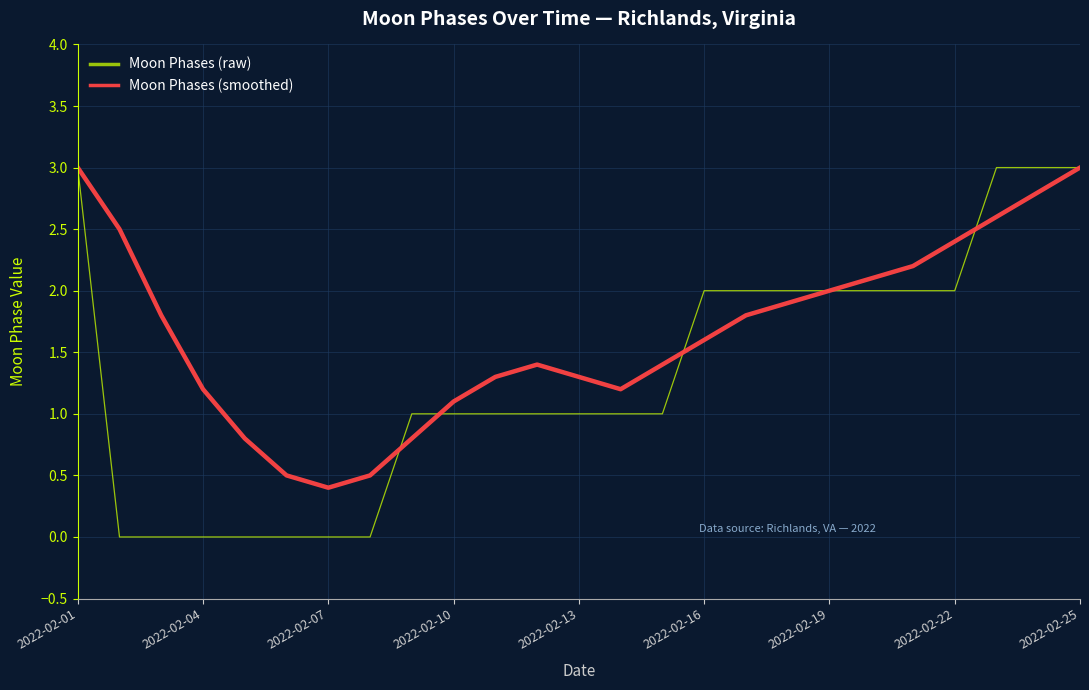

What is the highest value of the Moon Phases (raw) series?

3.0